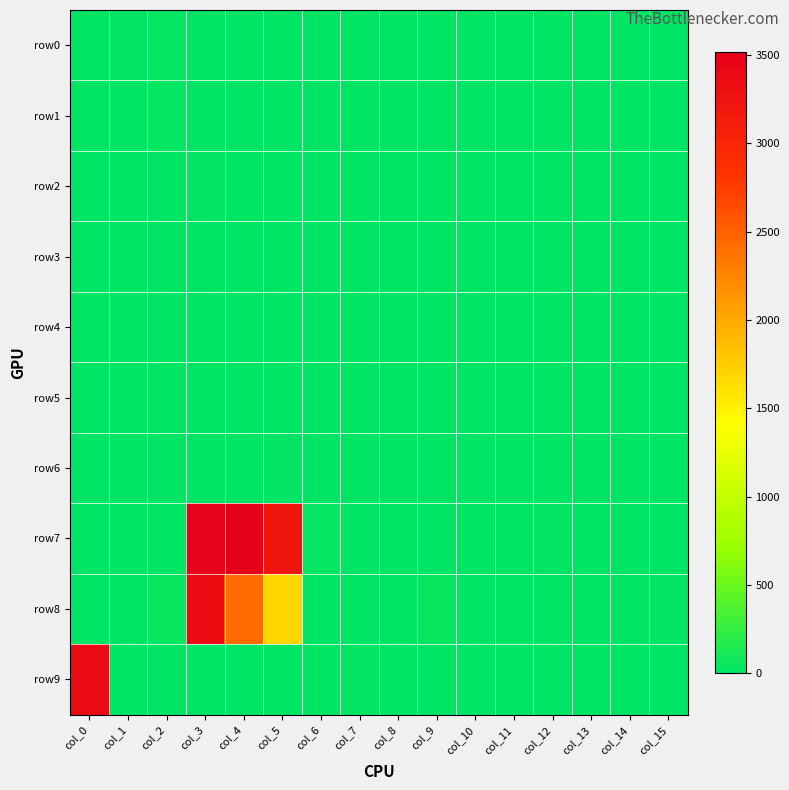

Between col_13 and col_11, which is larger?

col_13